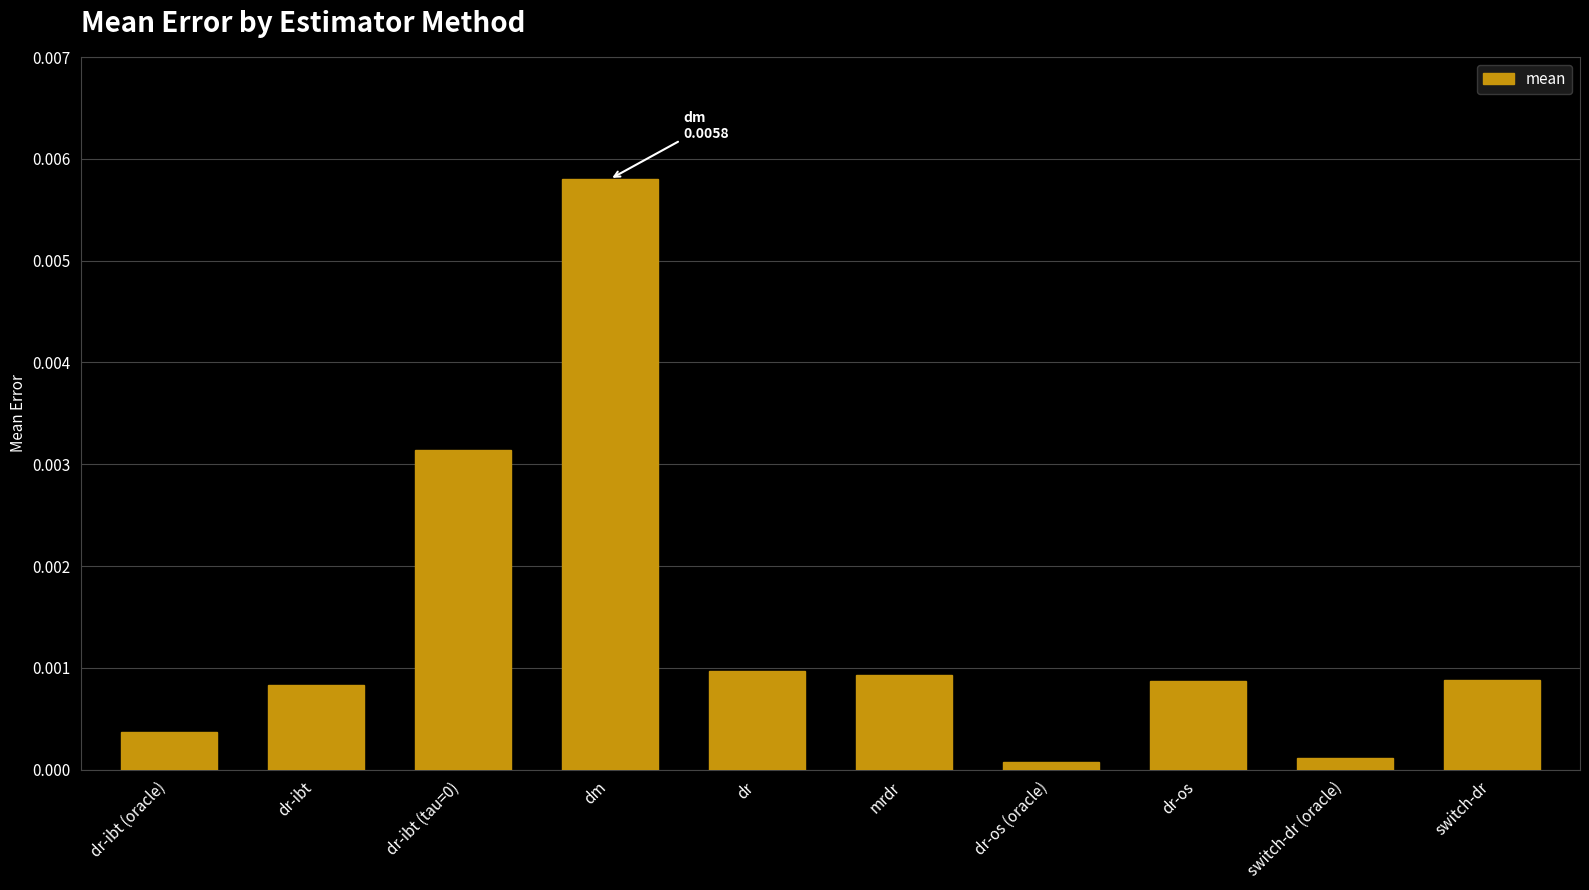

What is the label of the 1st bar from the left?

dr-ibt (oracle)